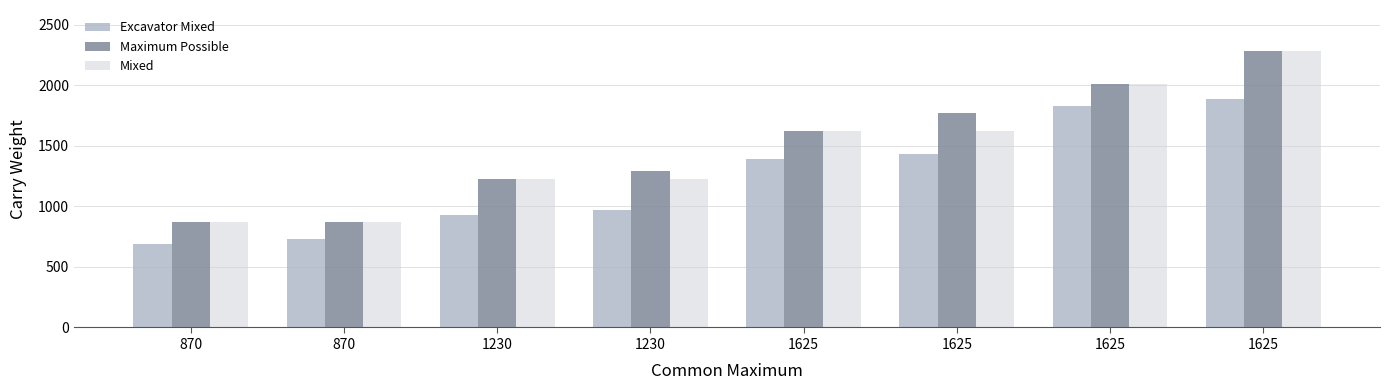

The value of Mixed at 1625 is 1625. True or false?

True